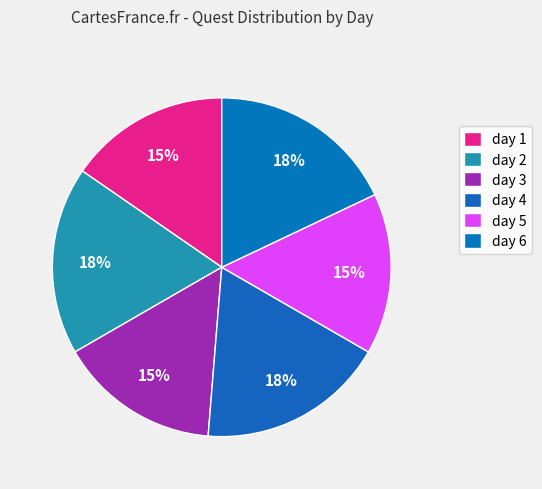

What portion of the pie excludes day 6?

82.1%